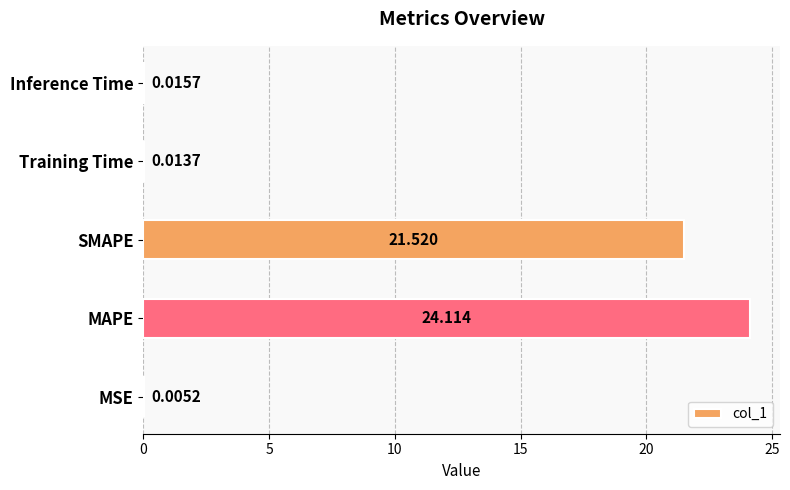

Which category has the highest value across all series?

MAPE